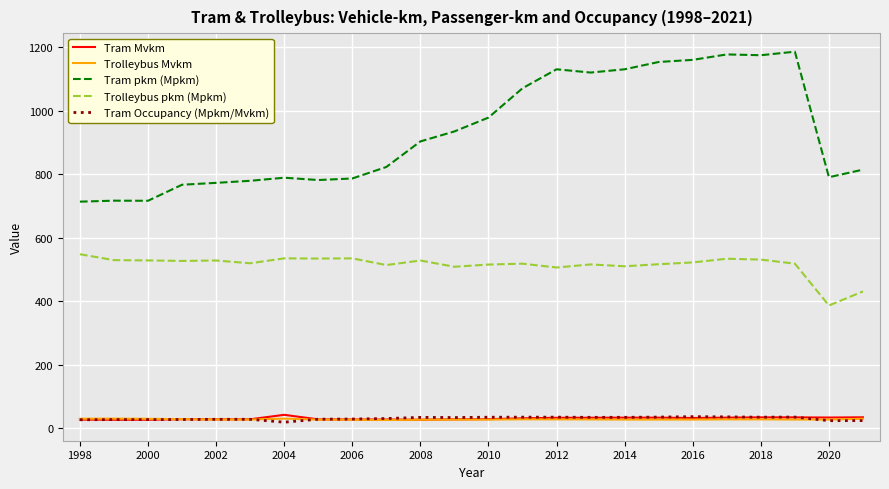

Which series has the largest range (max minus min)?

Tram pkm (Mpkm)